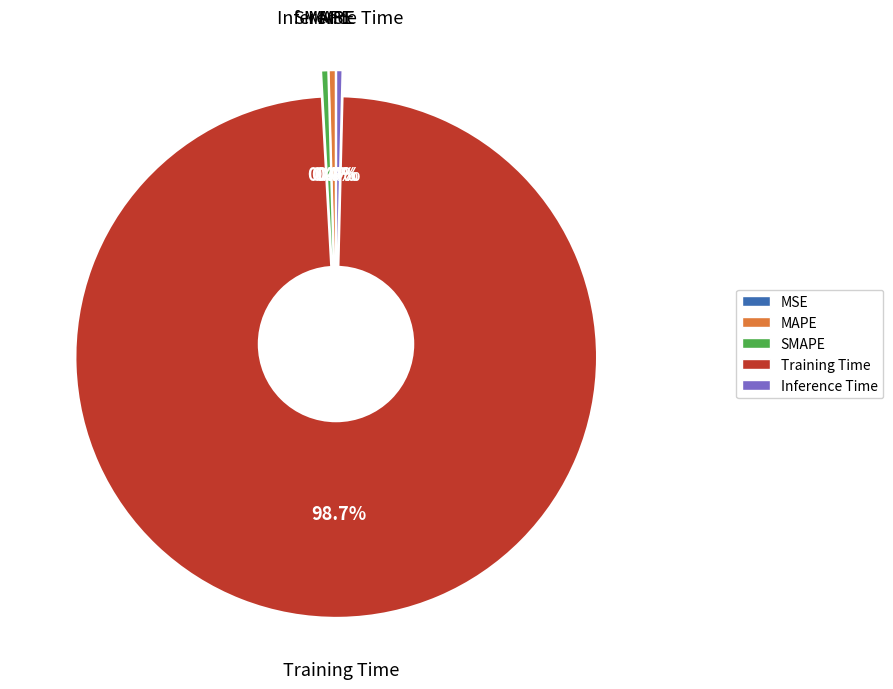

Rank the categories by value from lowest to highest.

MSE, Inference Time, MAPE, SMAPE, Training Time